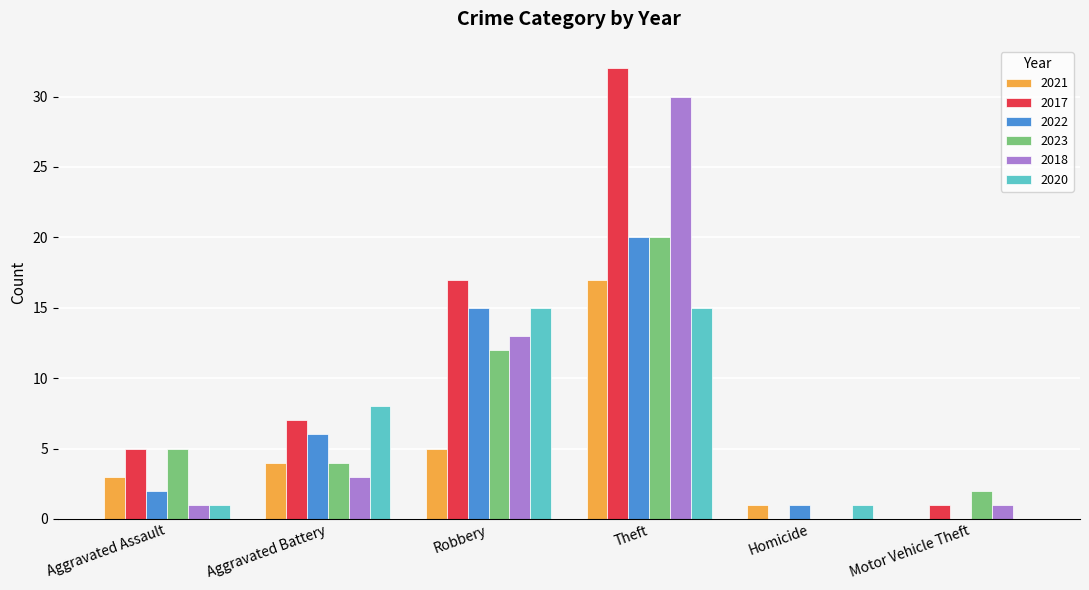

Which series has the largest range (max minus min)?

2017